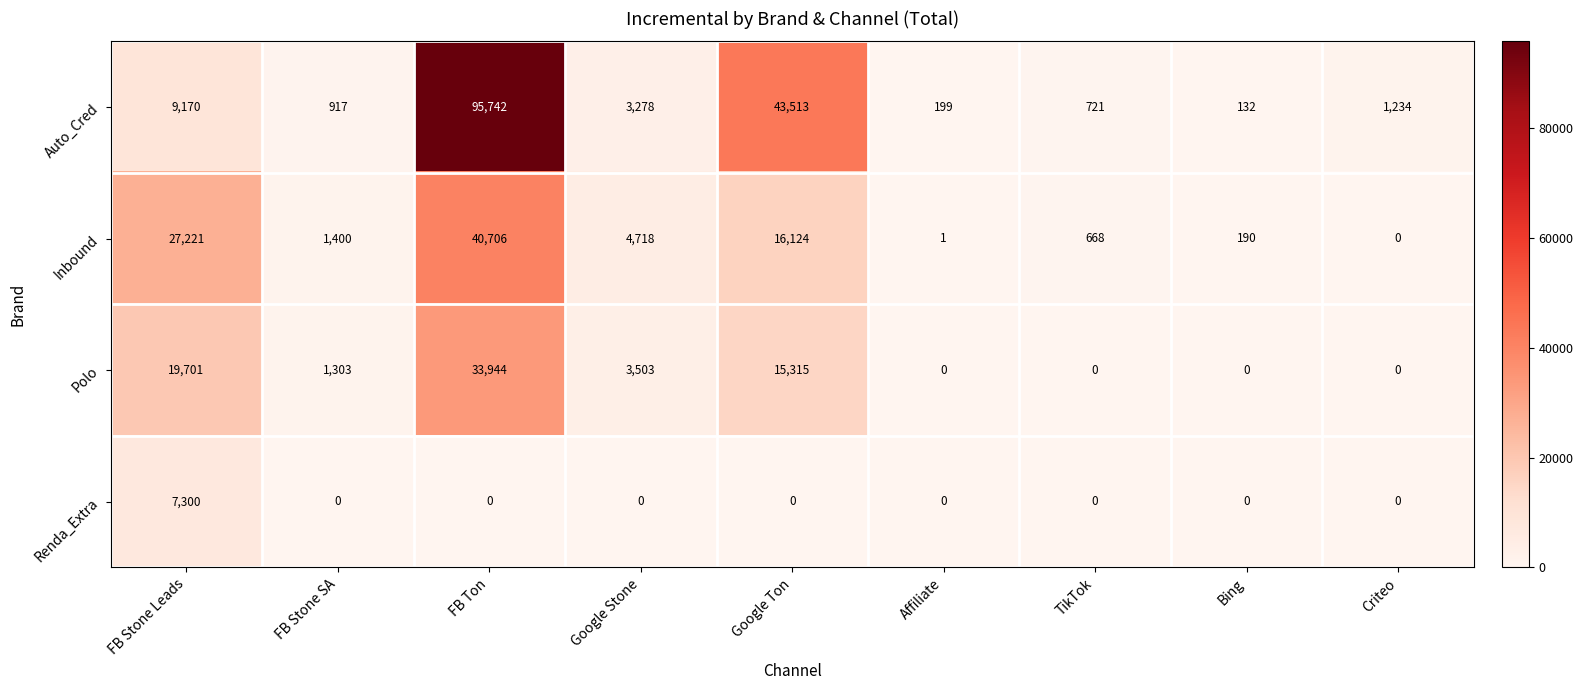

Which series has the largest range (max minus min)?

Auto_Cred